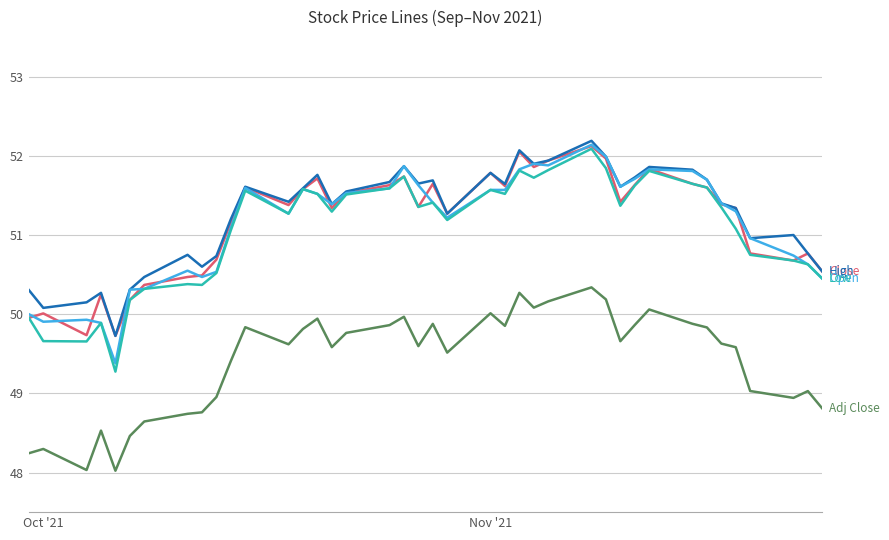

How many categories are shown in the chart?

40